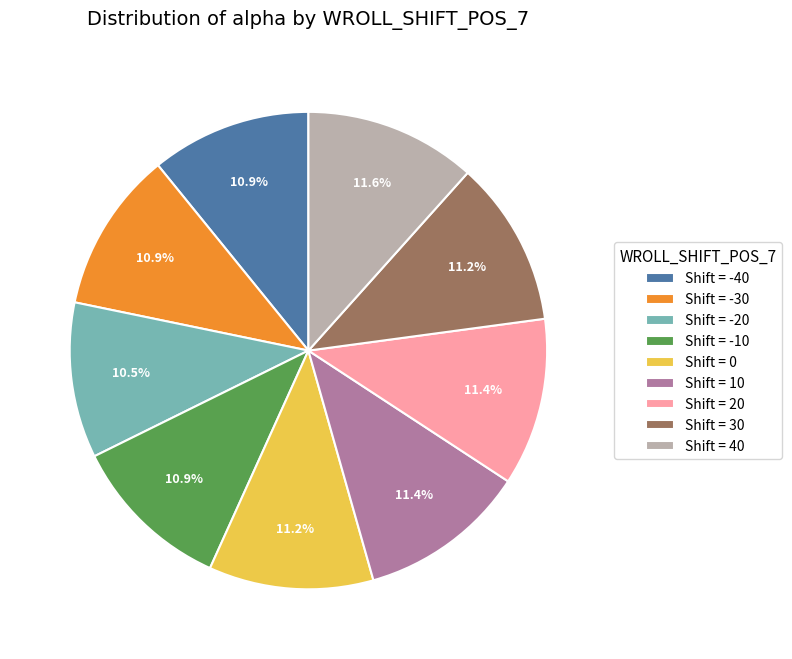

Approximately how many times larger is the value at Shift = -10 compared to Shift = -40?

1.0